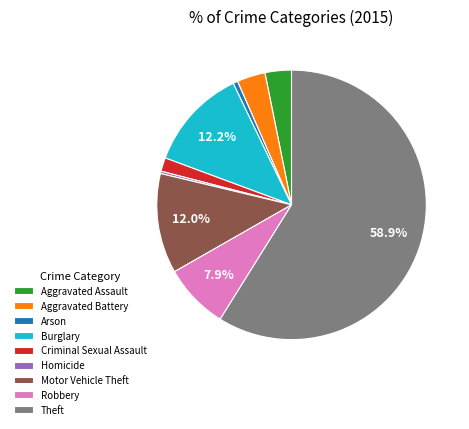

Which category has the biggest portion of the pie?

Theft